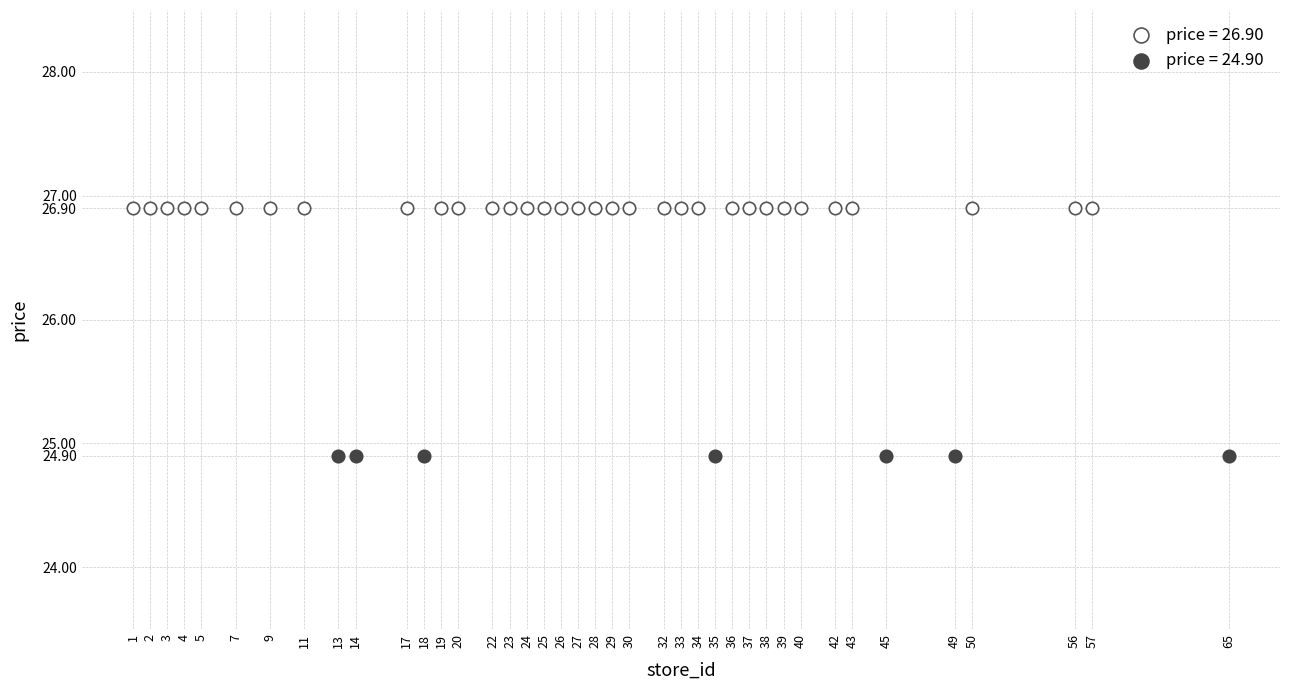

Which series contains the highest Y value?

price = 26.90